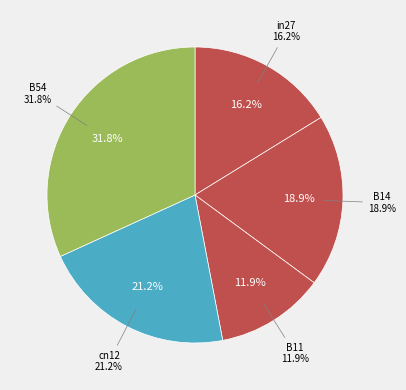

Which slice is the smallest?

B11